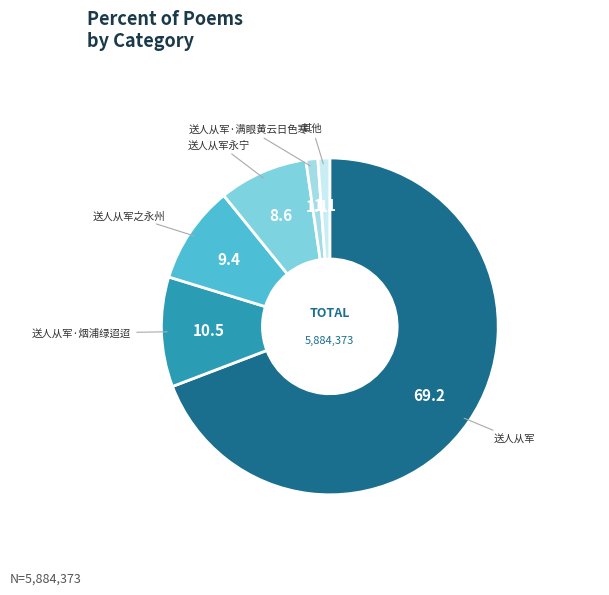

Count the number of slices in the pie.

6